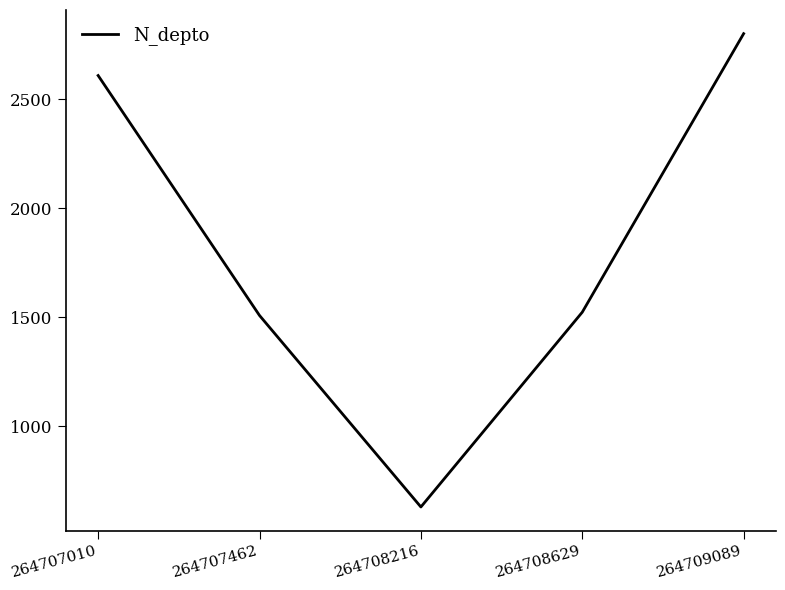

At which category does the chart reach its peak across all series?

264709089